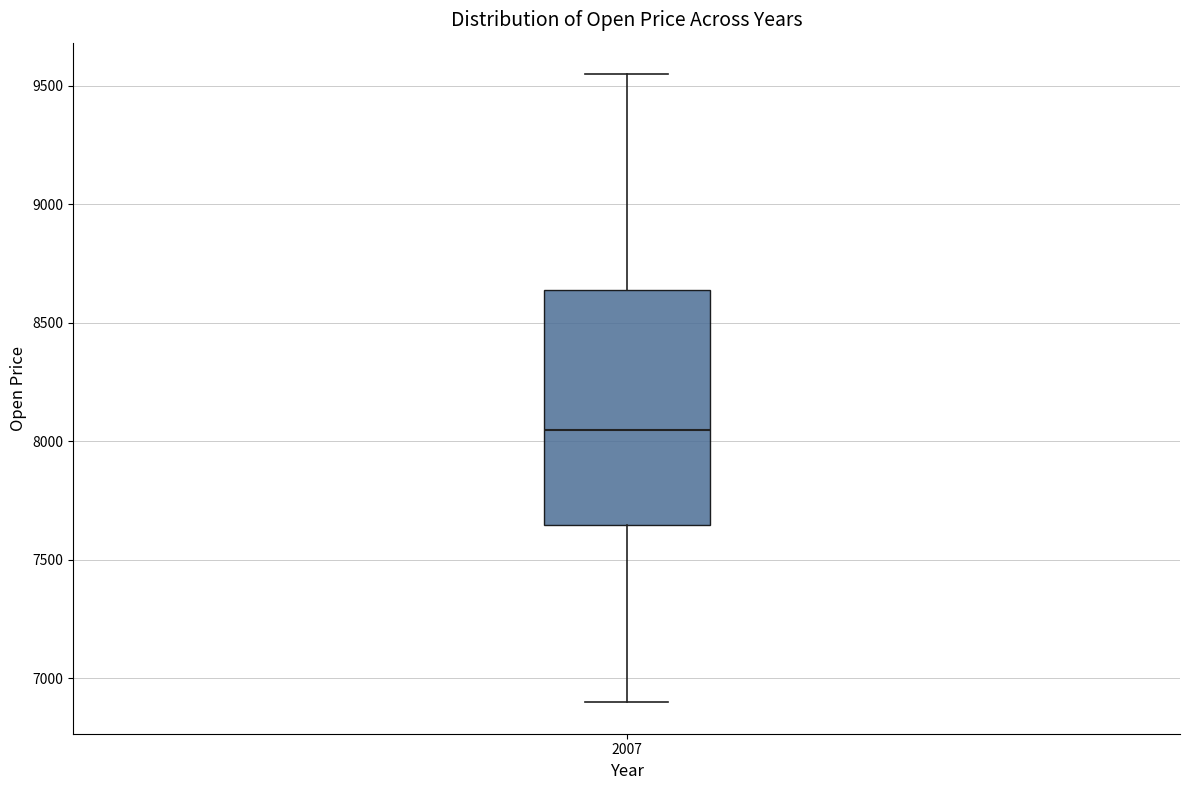

Read this box plot against the y-axis: the position of the median line, the range covered by the box, and the ends of both whiskers. The values are not printed on the chart, so give them approximately, as read against the axis.

median 8050, box 7650 to 8650, whiskers 6900 to 9550